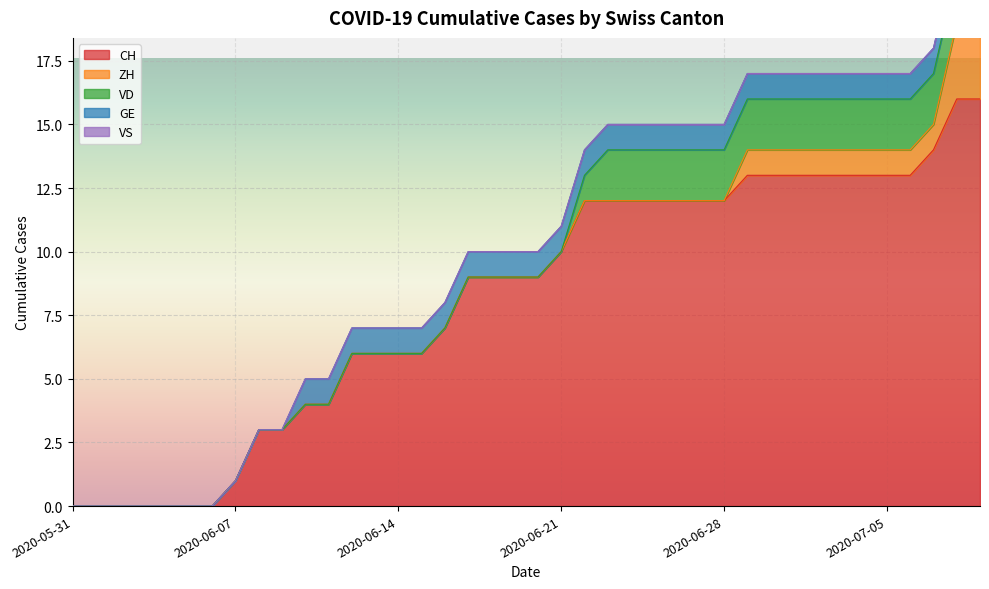

What are all the series names shown in the legend?

CH, ZH, VD, GE, VS